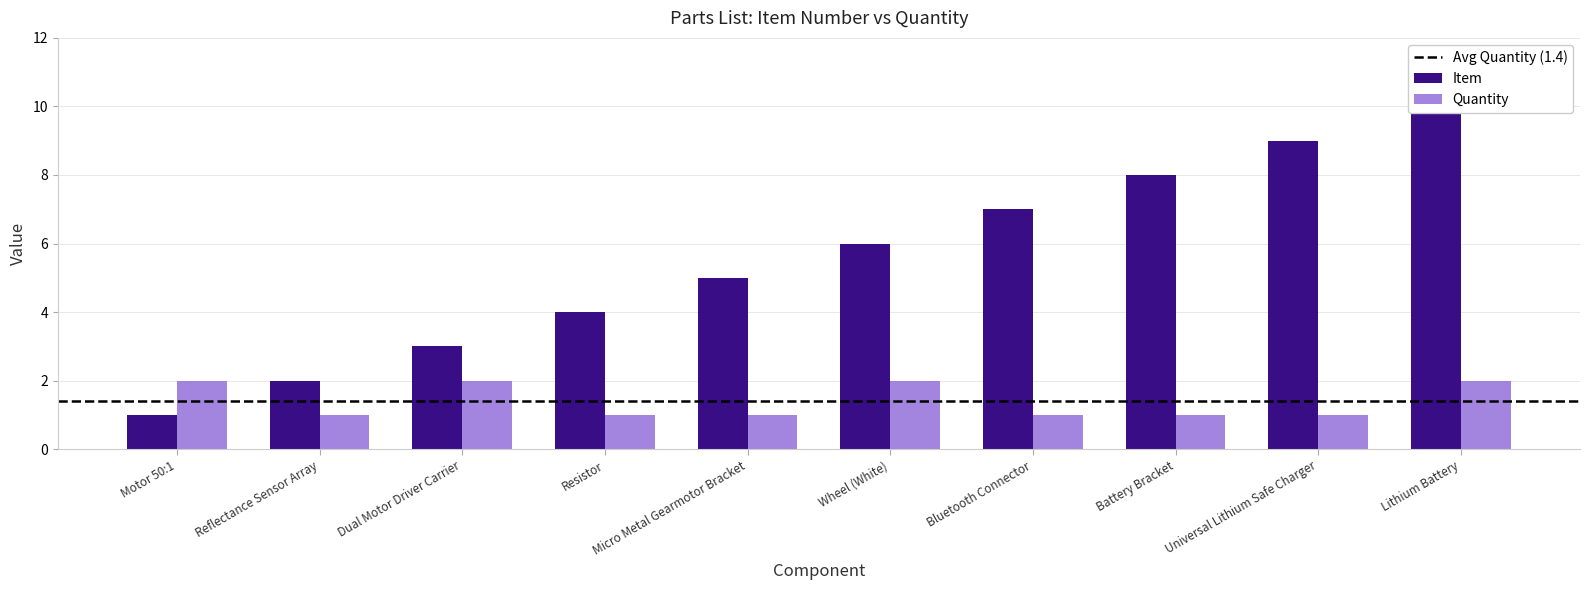

Which category has the lowest value in the Quantity series?

Reflectance Sensor Array